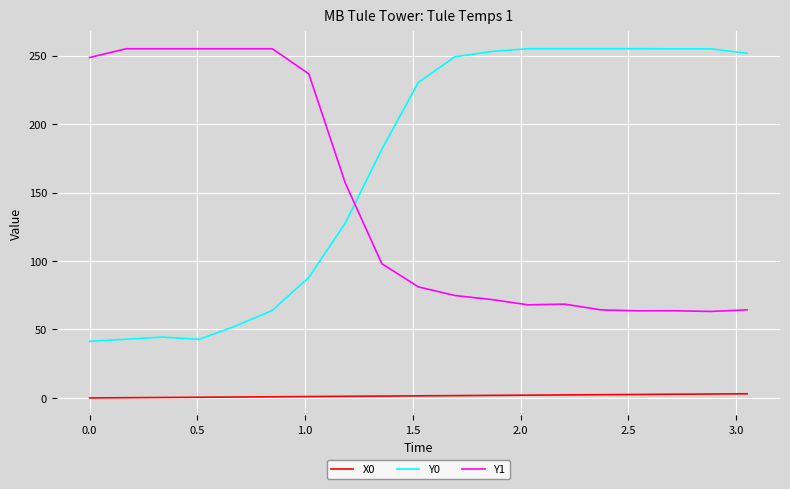

Which series has the largest total across all categories?

Y0